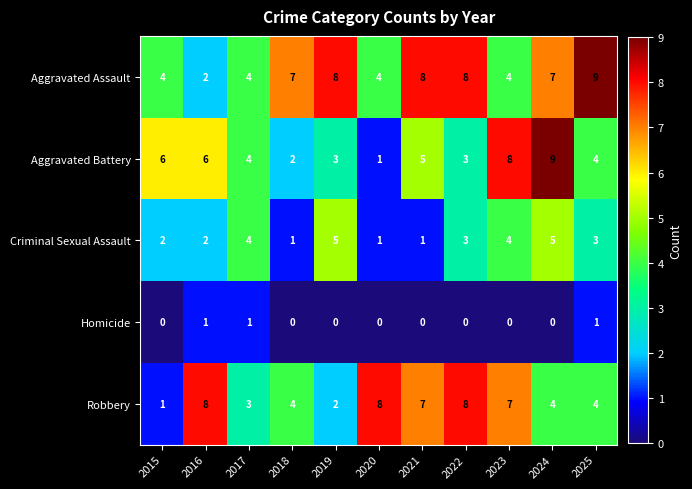

What is the approximate value of Robbery at 2025?

4